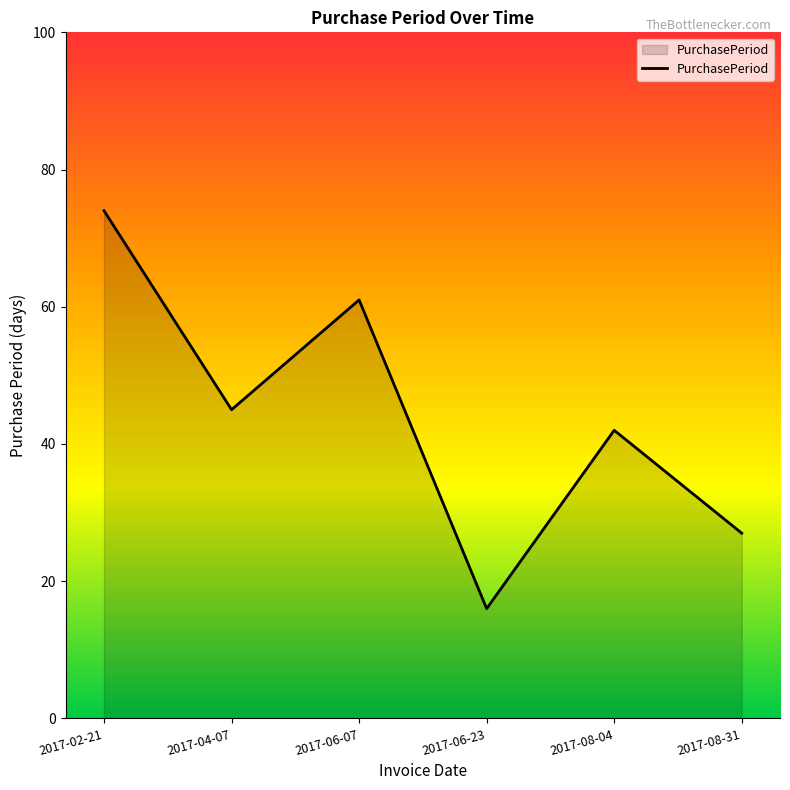

Approximately how many times larger is the value at 2017-06-07 compared to 2017-08-04?

1.5